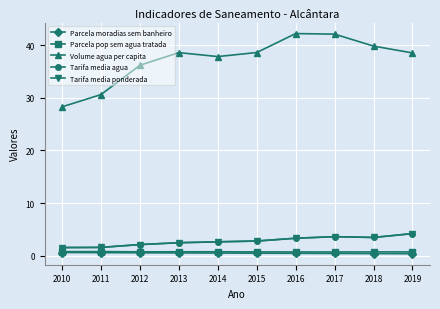

Which series has the largest range (max minus min)?

Volume agua per capita